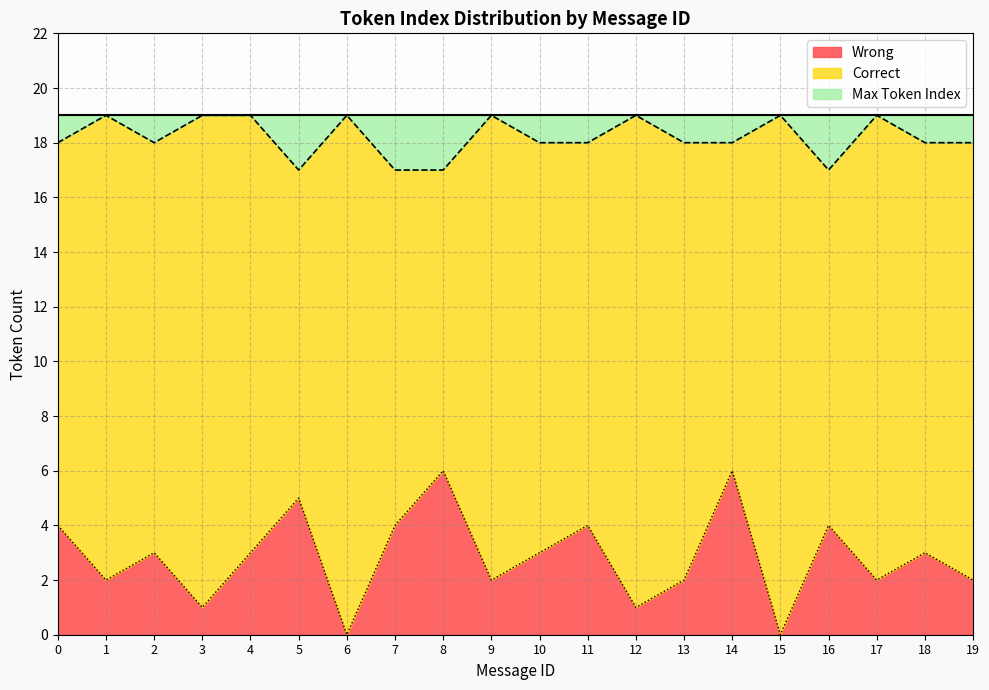

Does the chart have visible grid lines?

Yes